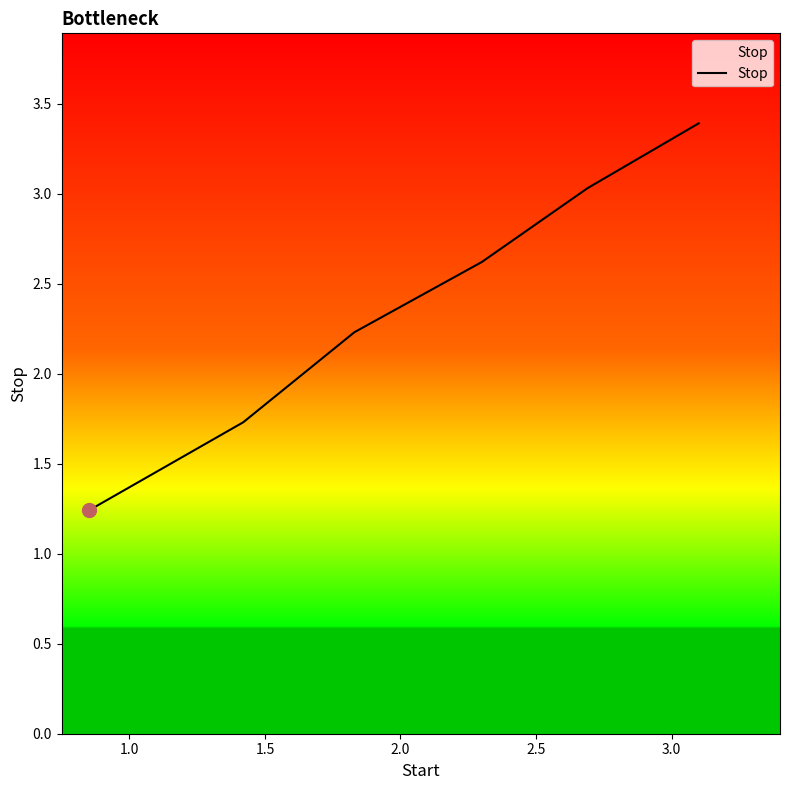

What is the difference between the second highest and minimum values?

1.8